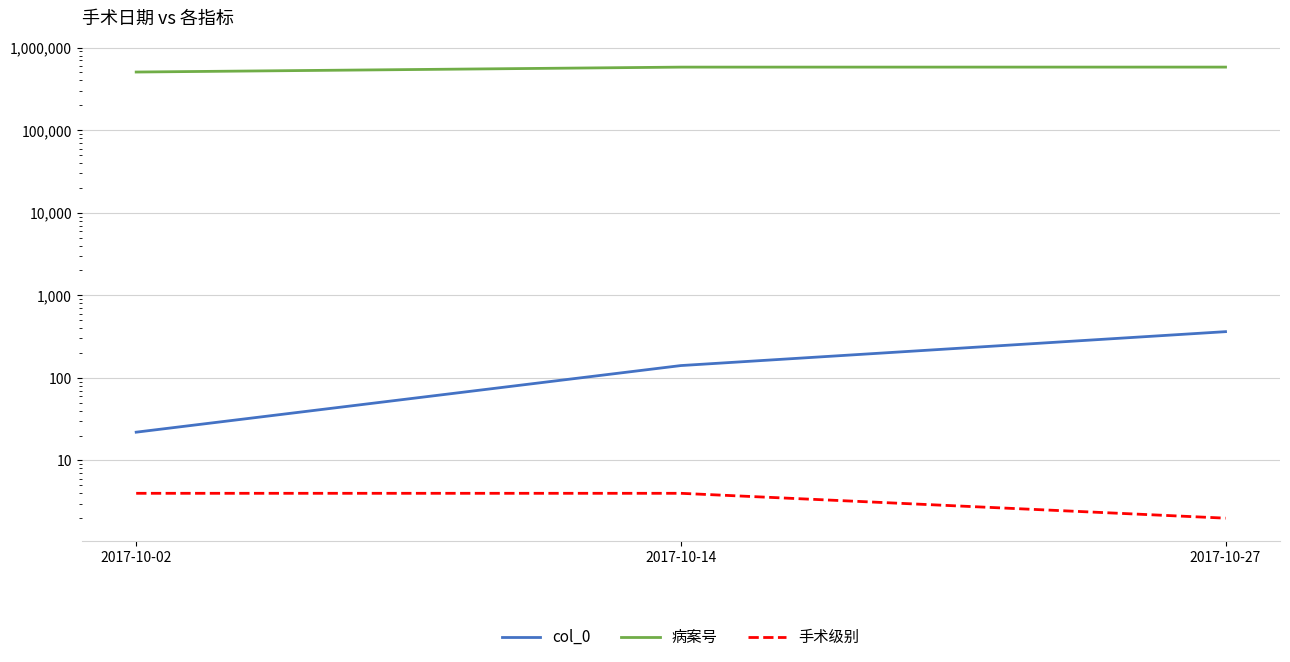

Is the value of col_0 at 2017-10-14 greater than the value of 手术级别 at 2017-10-14?

Yes